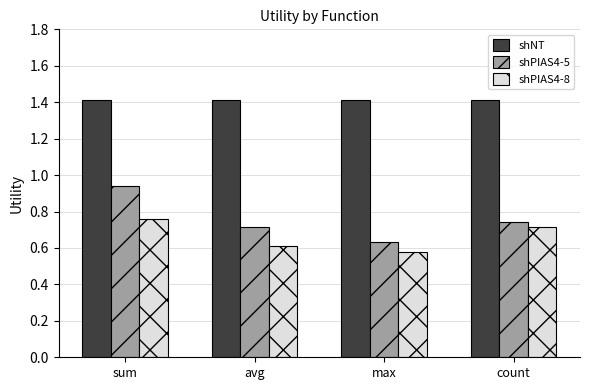

Between max and count, which series saw the biggest shift?

shPIAS4-8